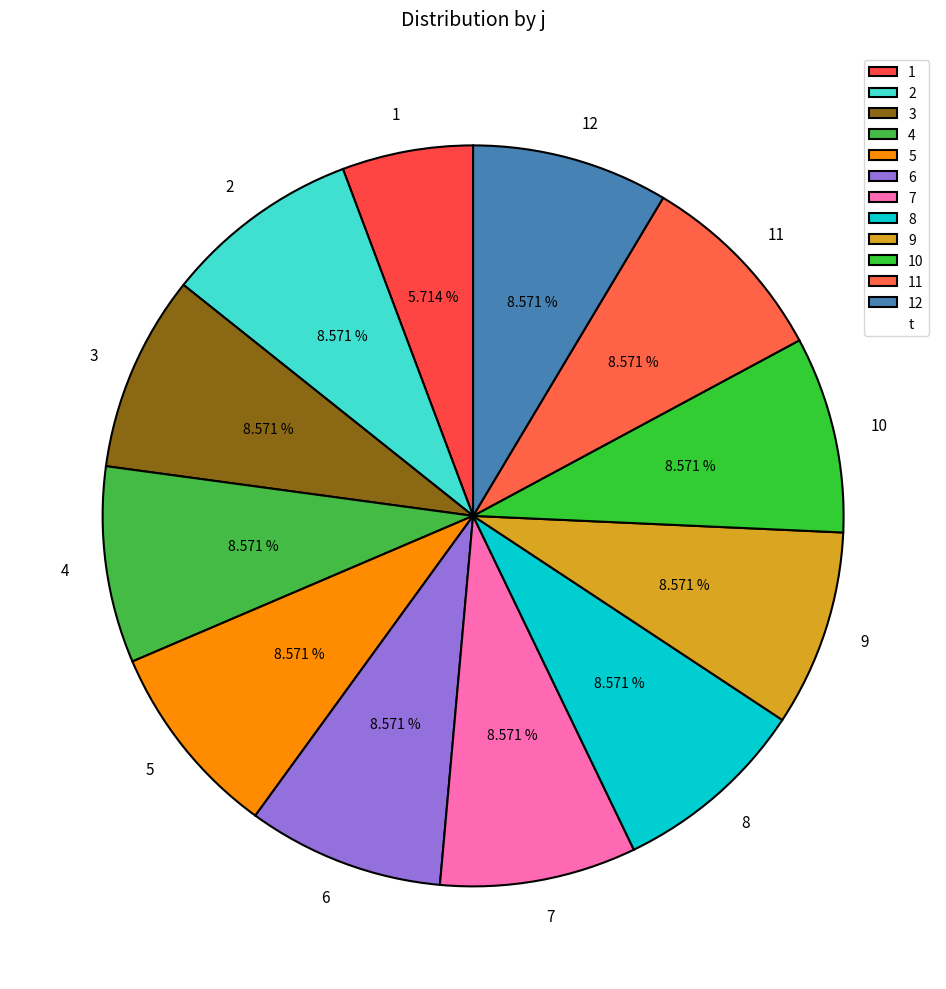

To the nearest percent, what is the difference between the largest and smallest slice percentages?

3%